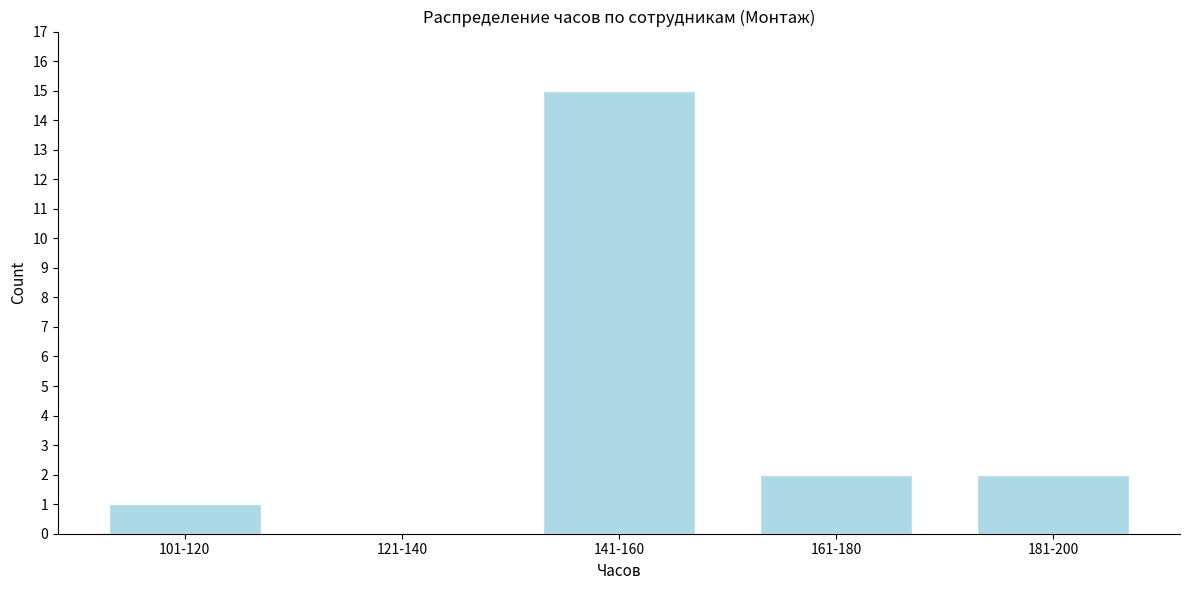

Reading left to right, transcribe all the data shown in this chart.

101-120=1	121-140=0	141-160=15	161-180=2	181-200=2